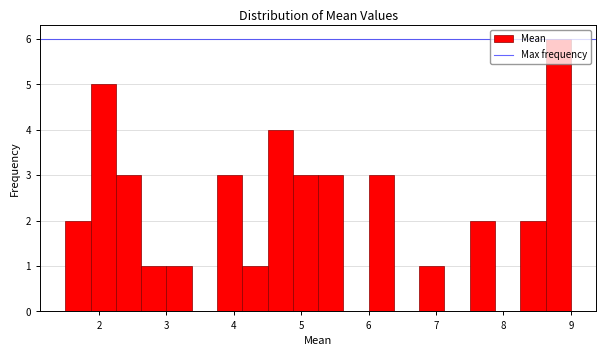

Read against the x-axis, roughly where is the centre of the tallest bar?

8.8